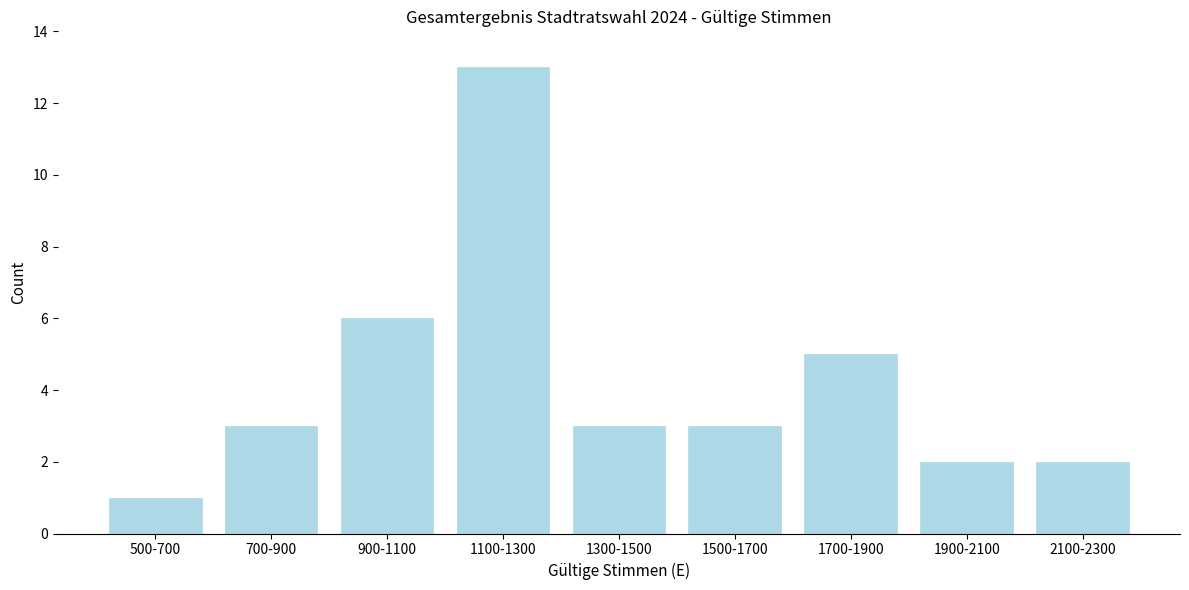

Reading left to right, extract all data points from this chart.

1	3	6	13	3	3	5	2	2